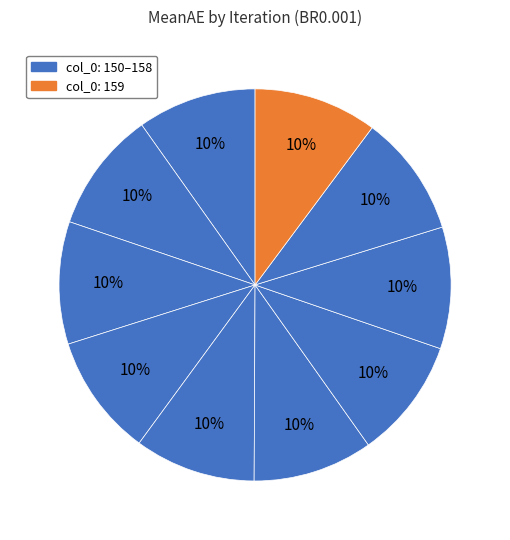

Which slice is the smallest?

150